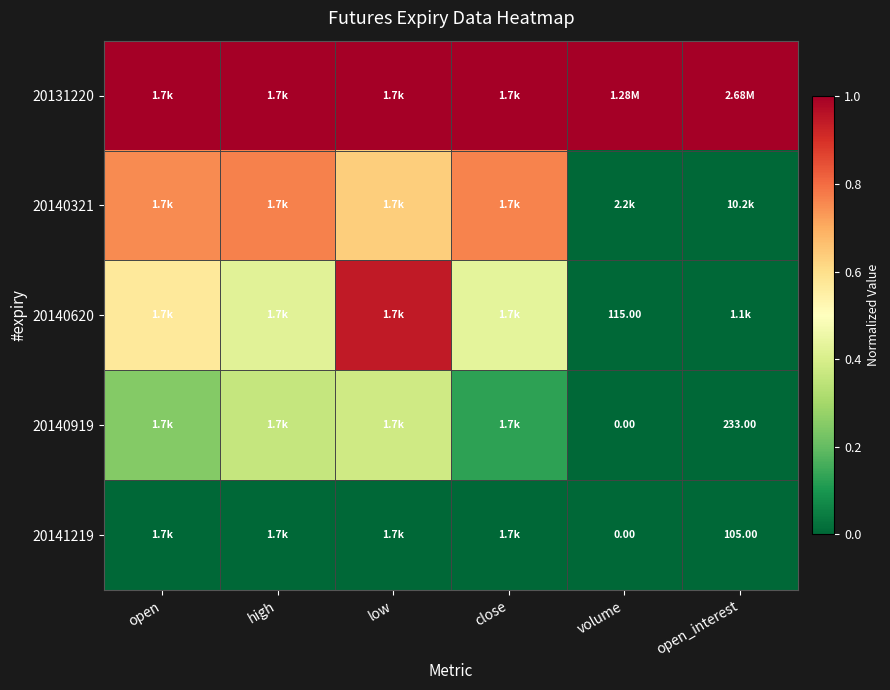

What is the total value across all series at high?

2.6